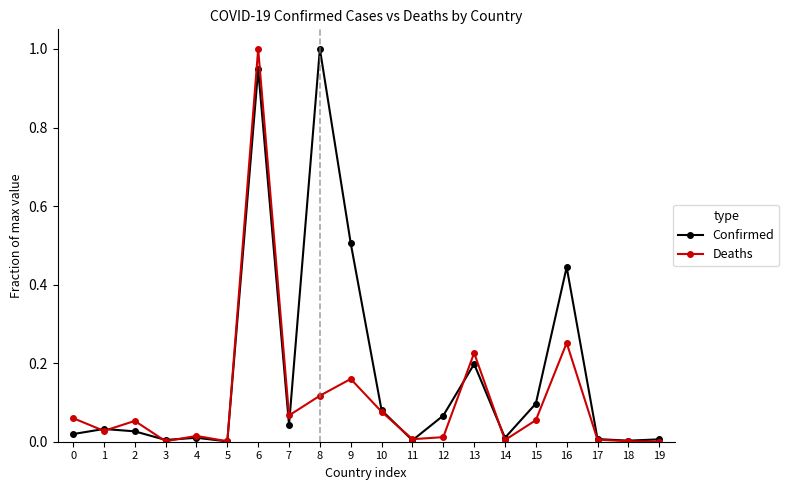

The value of Deaths at 1 is 0.0. True or false?

True